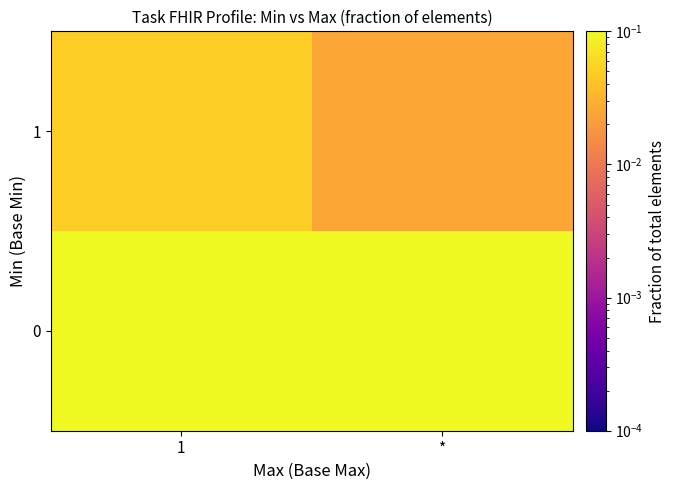

At *, list the series in order from largest to smallest.

0, 1